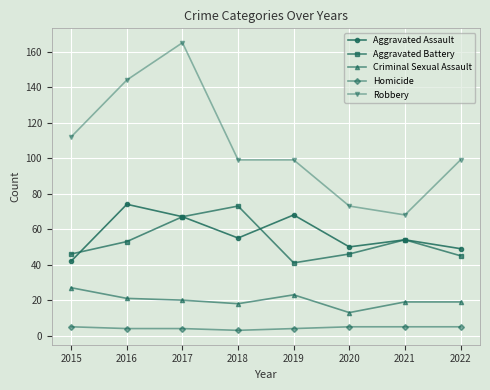

What is the value of the Aggravated Battery point at the 8th from the left?

45